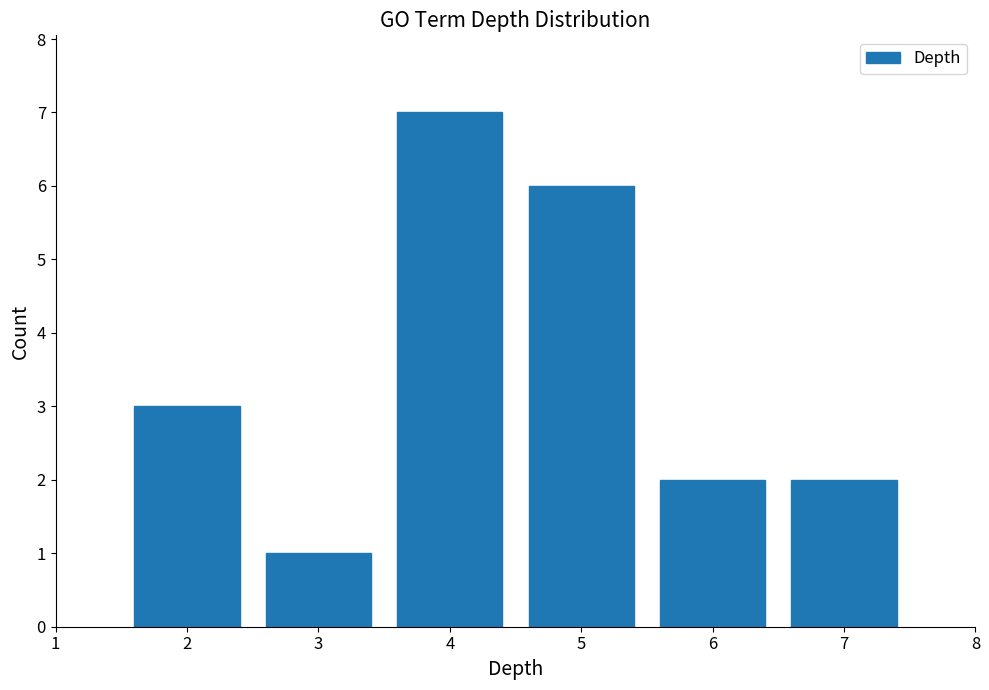

Reading left to right, list every bar in this chart as the range it spans on the x-axis followed by its height. The values are not printed on the chart, so give them approximately, as read against the axis.

1.5 to 2.5: 3
2.5 to 3.5: 1
3.5 to 4.5: 7
4.5 to 5.5: 6
5.5 to 6.5: 2
6.5 to 7.5: 2